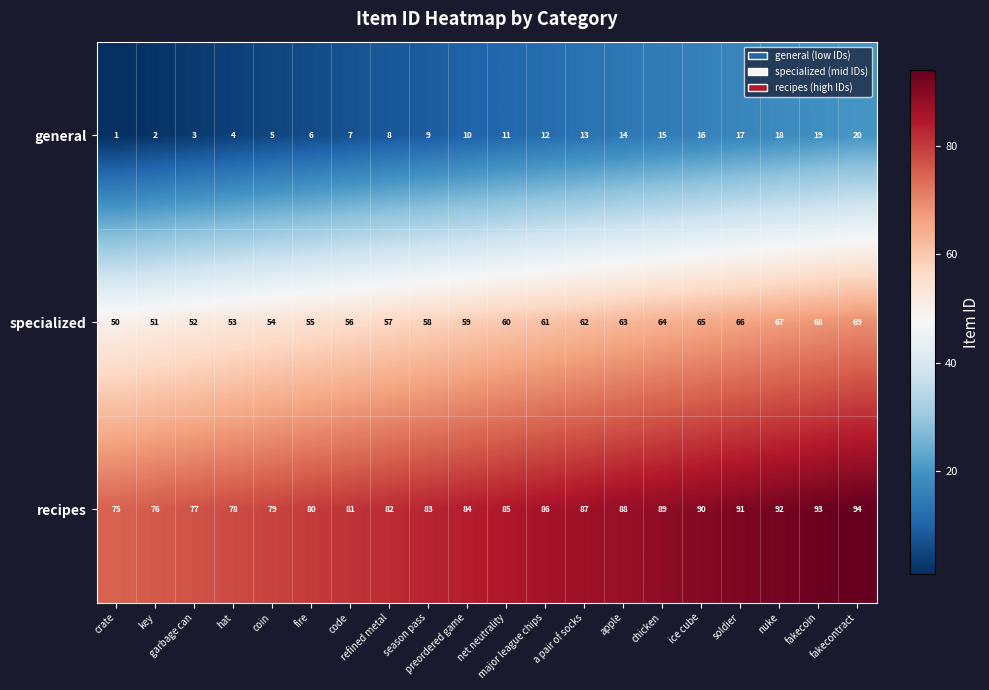

How many values in the recipes series are below 85?

10